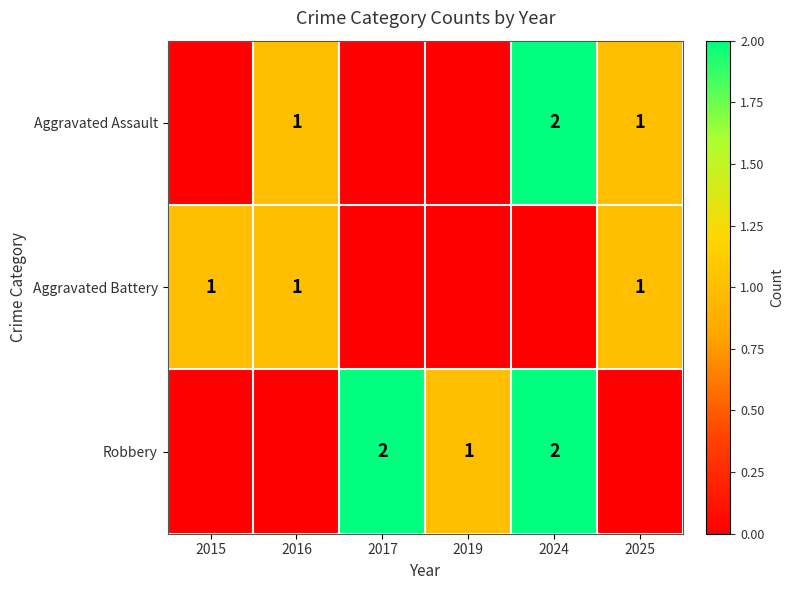

What is the total value across all series at 2024?

4